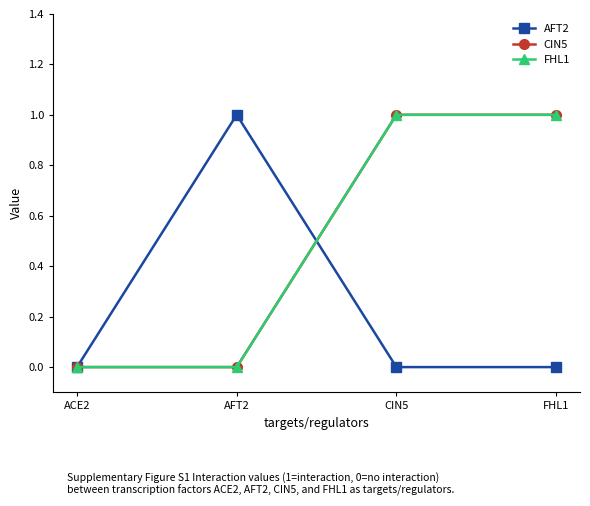

The AFT2 series shows -1 at CIN5. True or false?

False